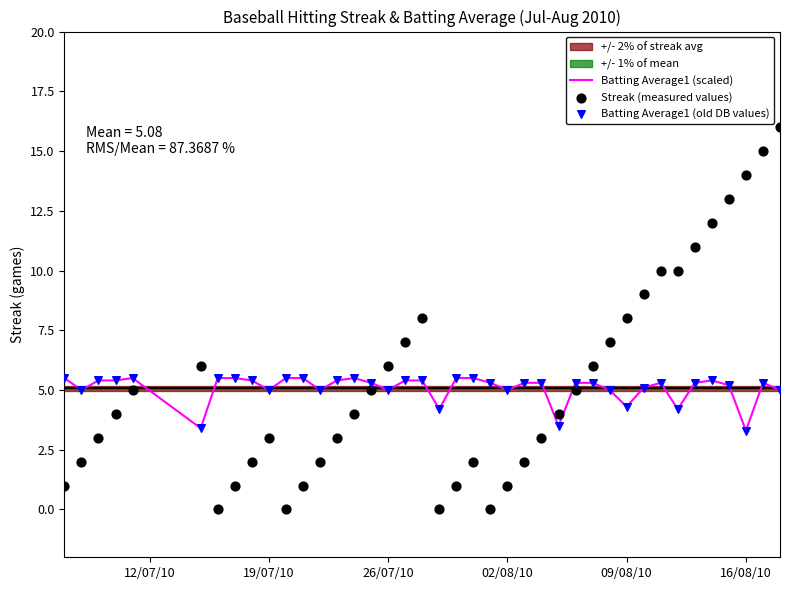

Which series reaches the minimum Y coordinate?

Streak (measured values)